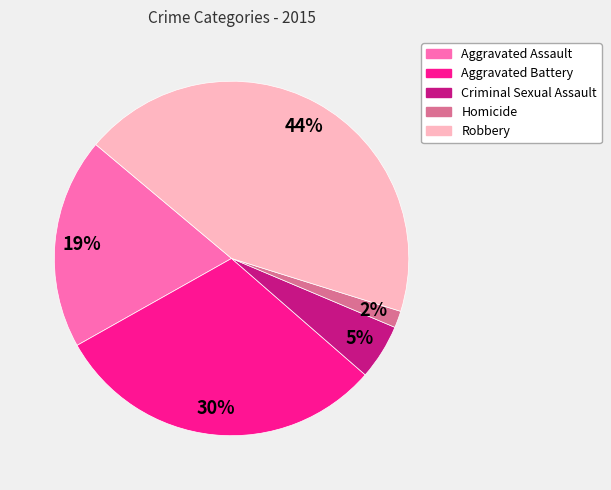

The Aggravated Assault slice represents 8% of the pie. True or false?

False